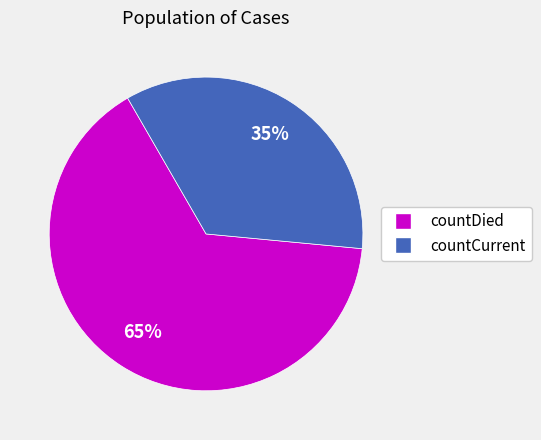

Approximately how many times larger is the value at countCurrent compared to countDied?

0.5